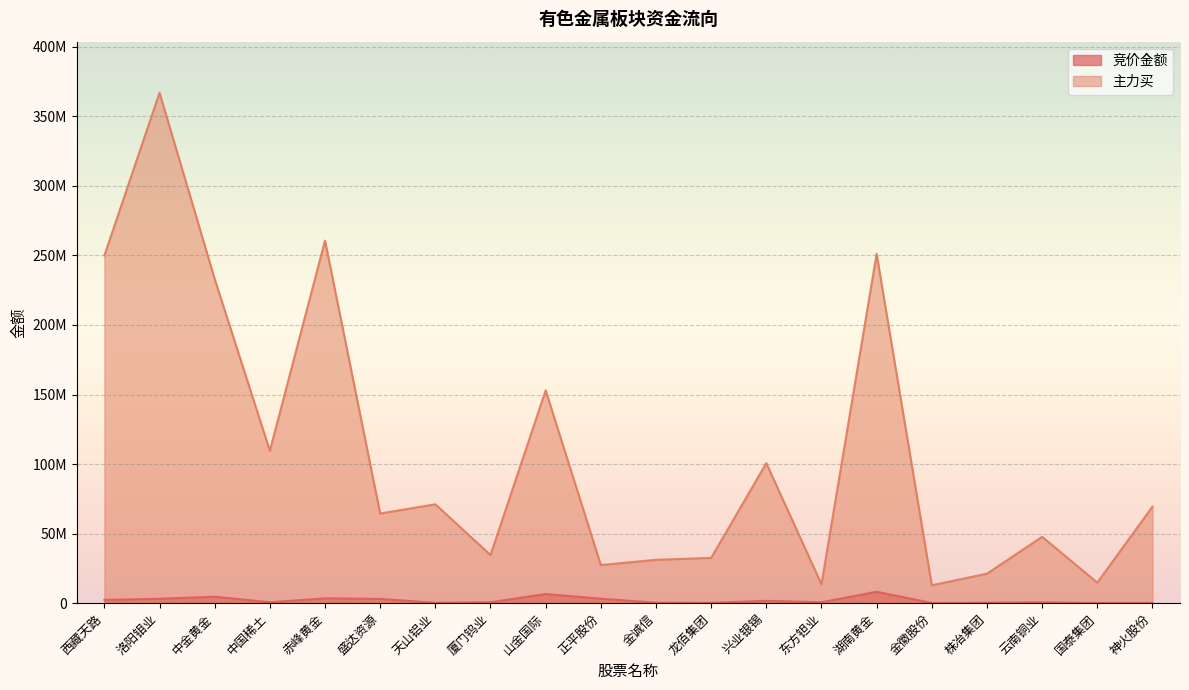

The 竞价金额 series shows 270733 at 国泰集团. True or false?

False